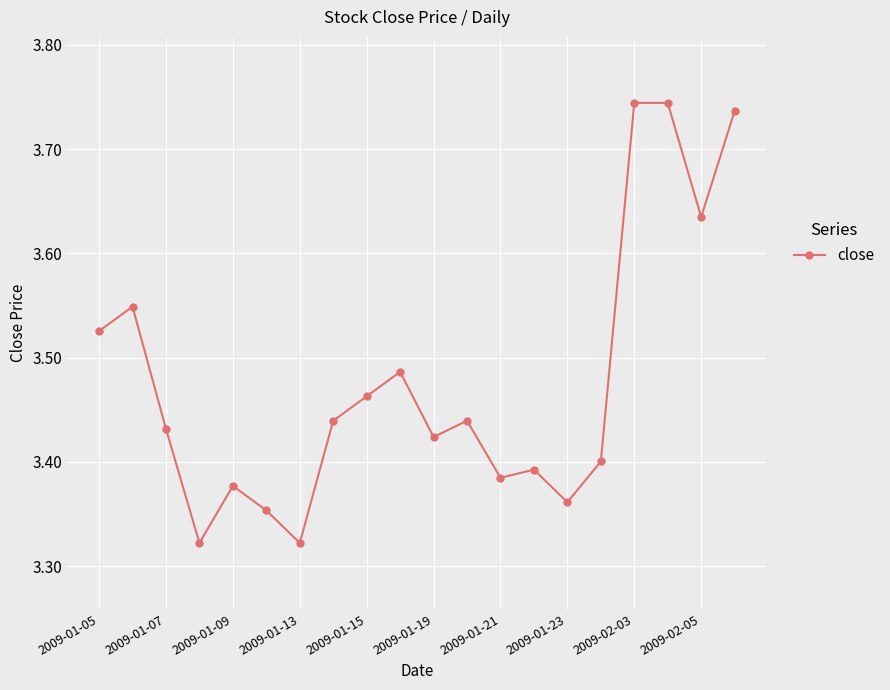

What is the difference between the maximum and minimum values?

0.4